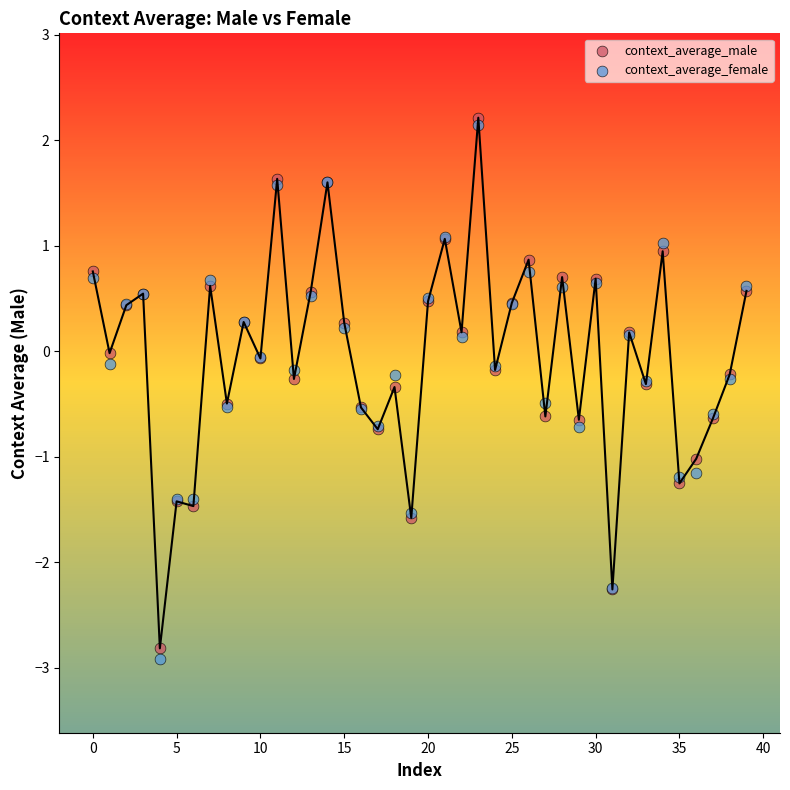

Which series has the widest spread of Y values?

context_average_female